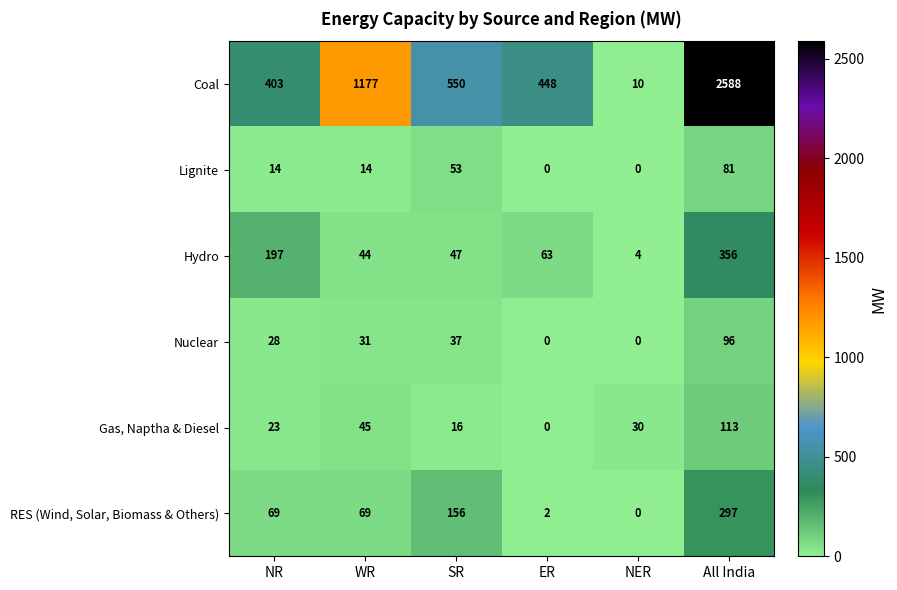

What value does the RES (Wind, Solar, Biomass & Others) series have at WR, to the nearest 10?

70